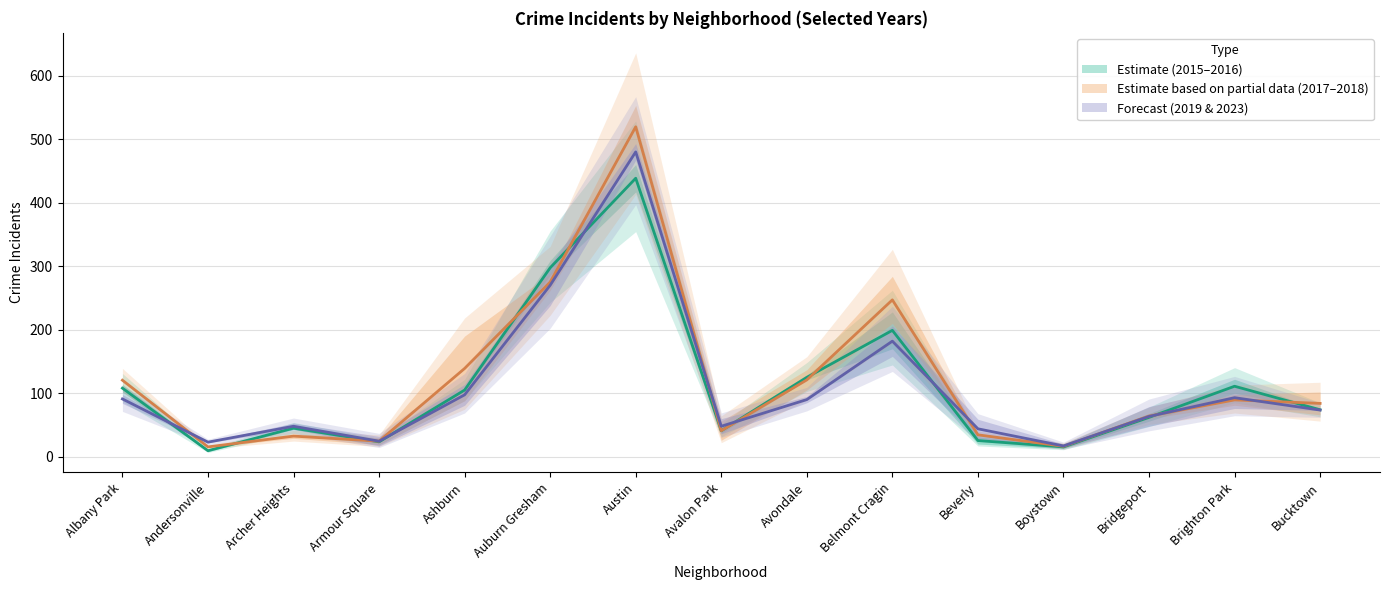

Does the chart display data point markers on the line(s)?

No